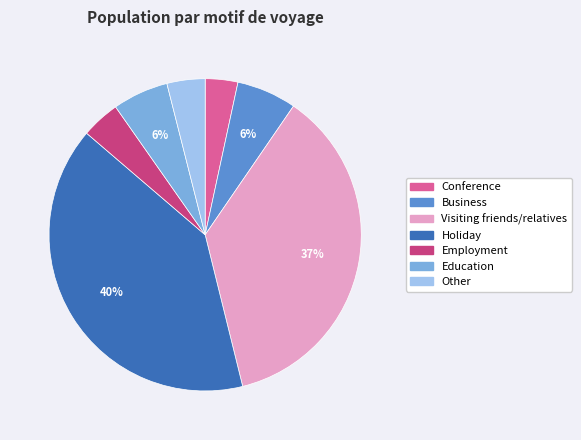

To the nearest percent, what percentage of the pie is Employment?

4%